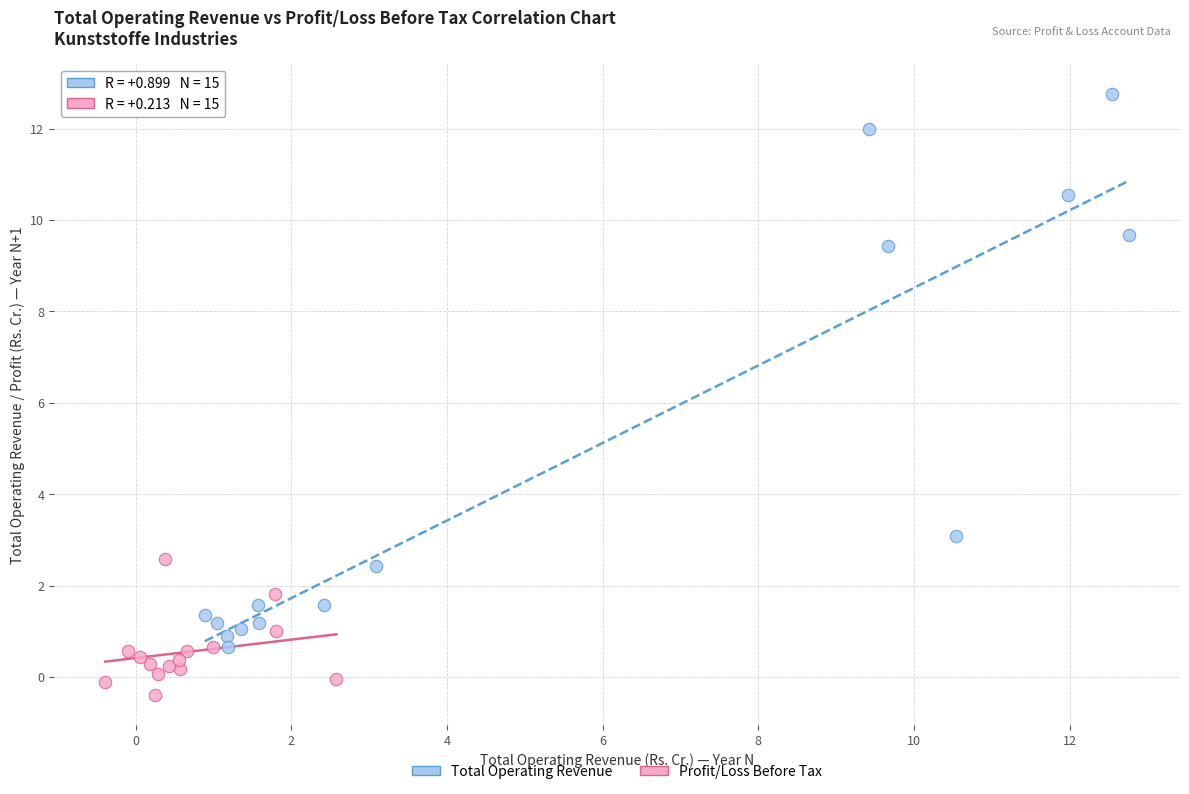

Which series reaches the minimum Y coordinate?

Profit/Loss Before Tax